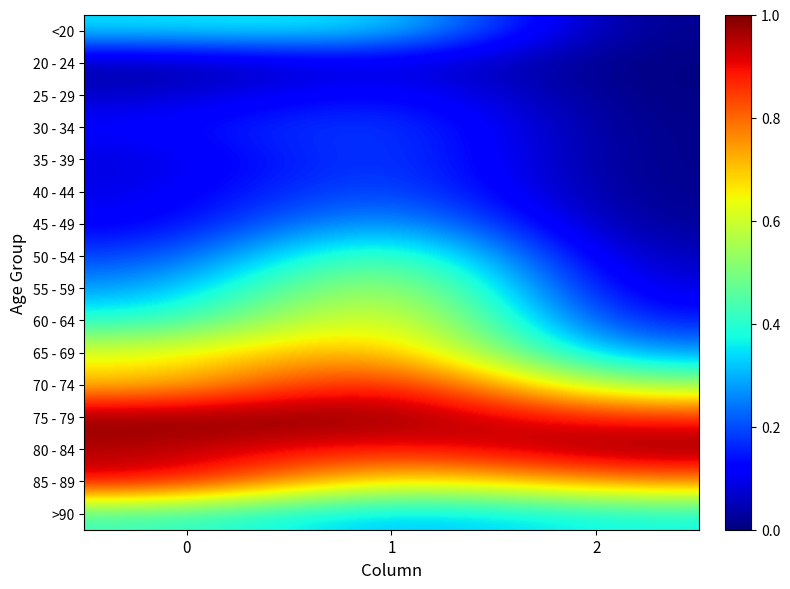

Between 0 and 2, which series saw the biggest shift?

65 - 69